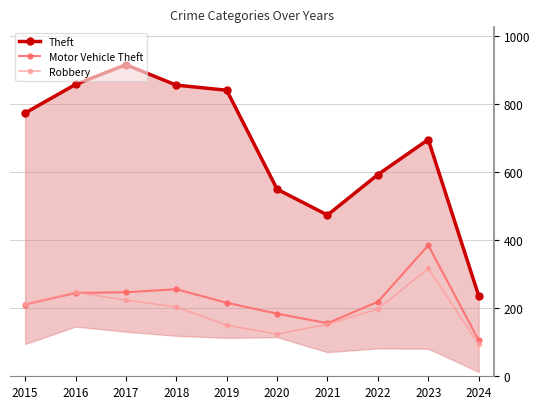

What is the sum of the Motor Vehicle Theft values at 2022 and 2017?

466